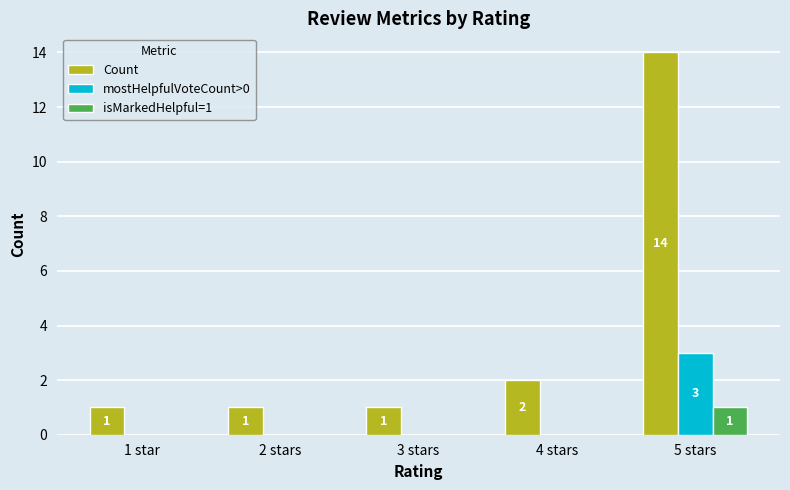

Where is Count nearest to the value 7?

4 stars